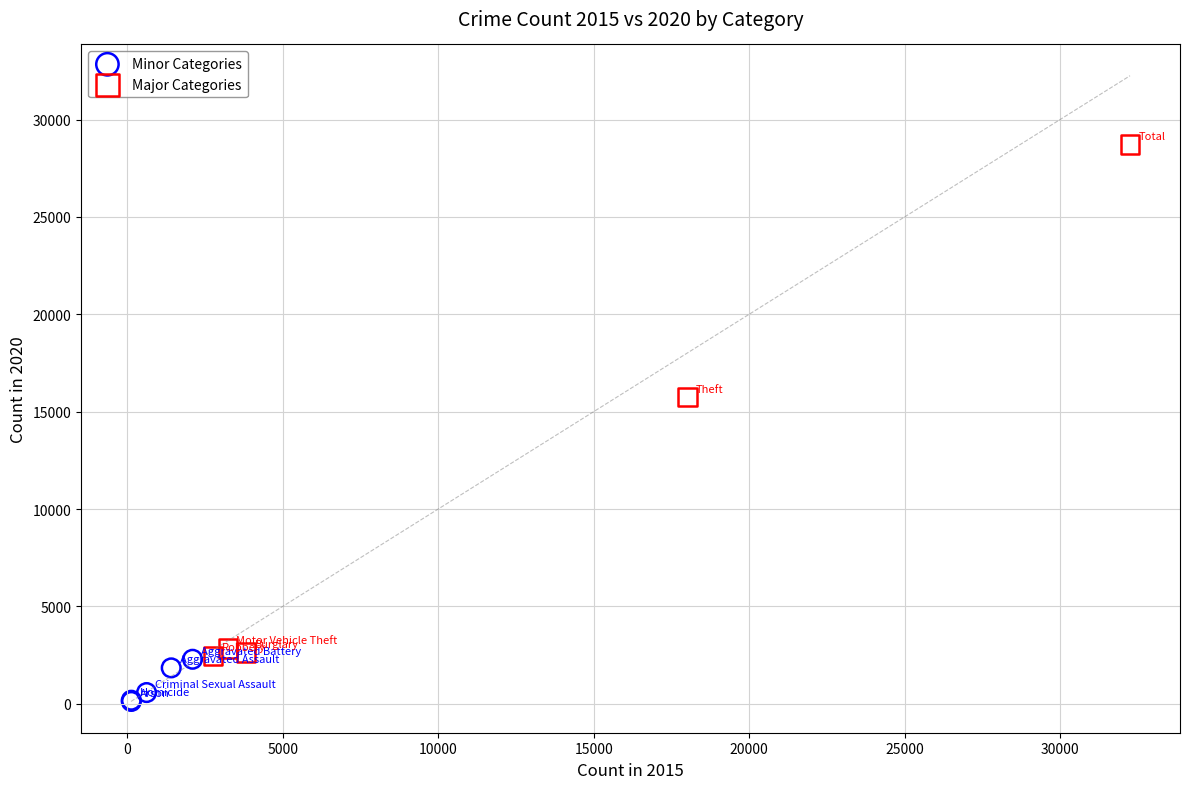

What are all the series names shown in the legend?

Minor Categories, Major Categories